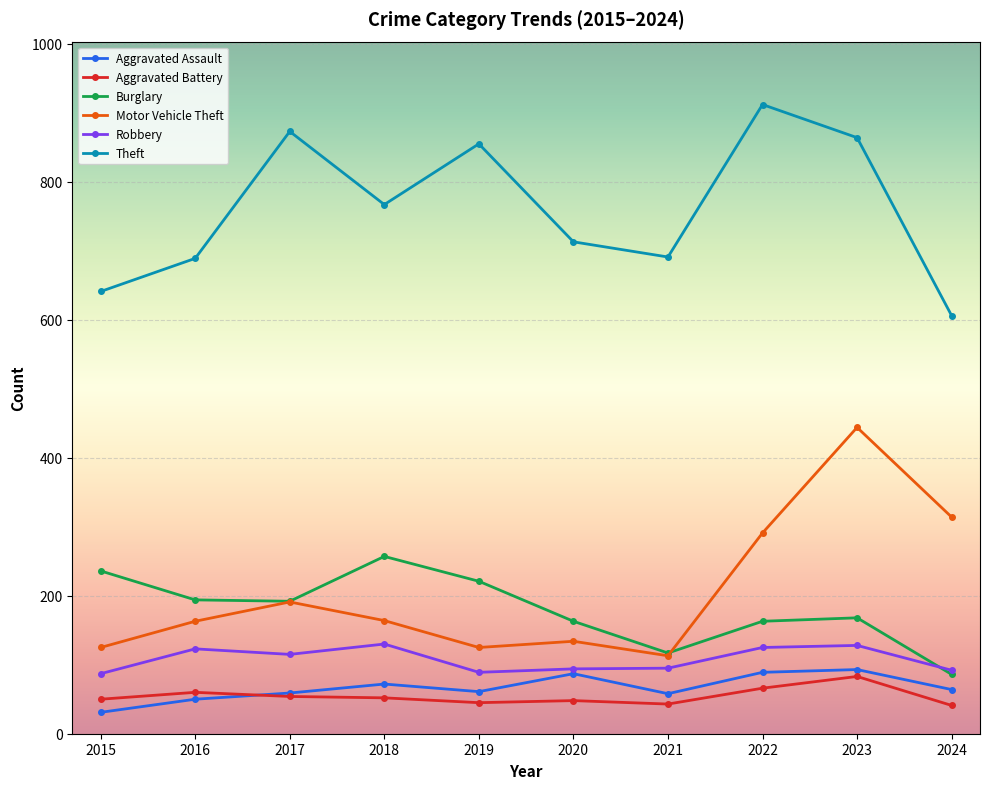

What is the difference between the Motor Vehicle Theft values at 2018 and 2023?

280